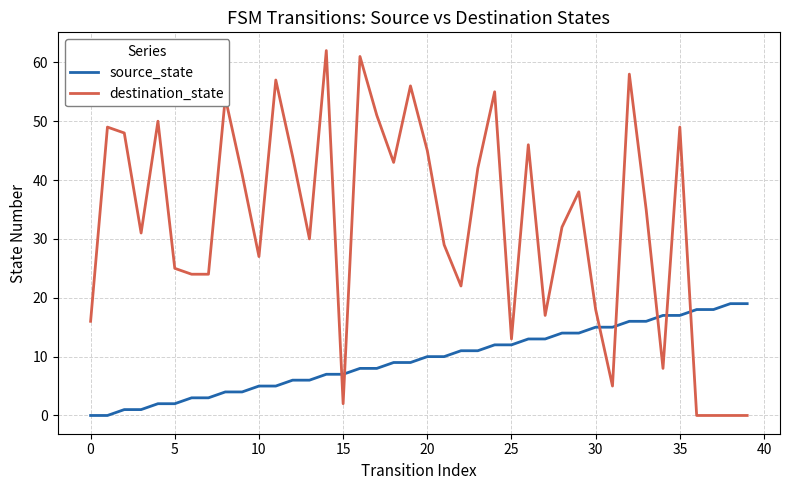

Which series ends up on top after the final intersection of source_state and destination_state?

source_state